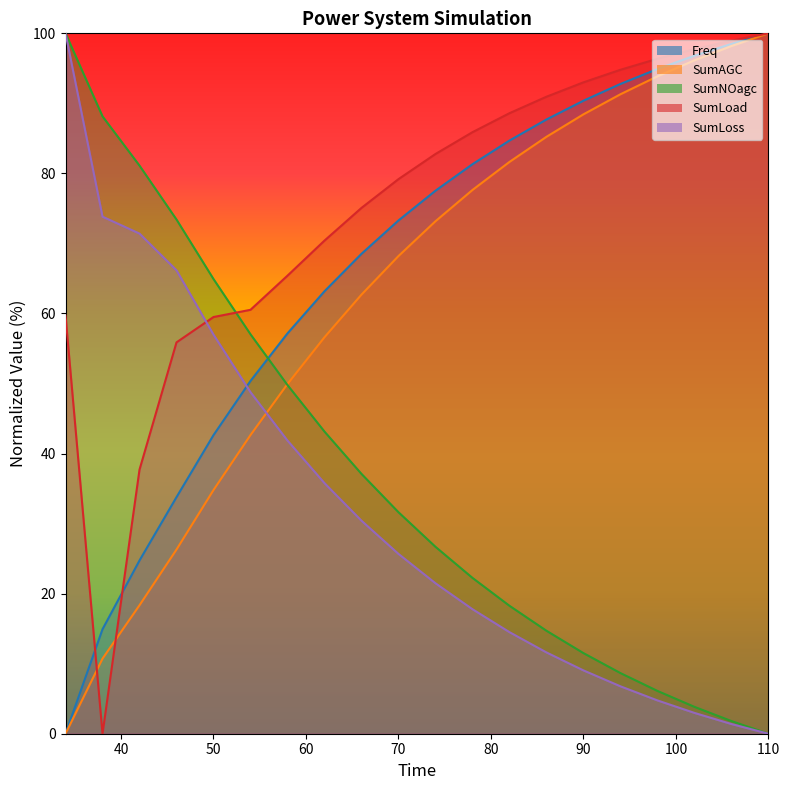

At 34, list the series in order from largest to smallest.

SumNOagc, SumLoss, SumLoad, Freq, SumAGC